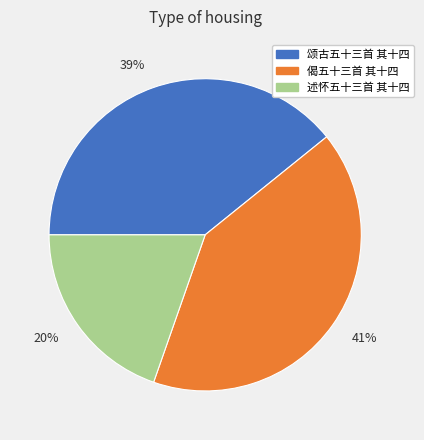

Does any single category account for the majority?

No